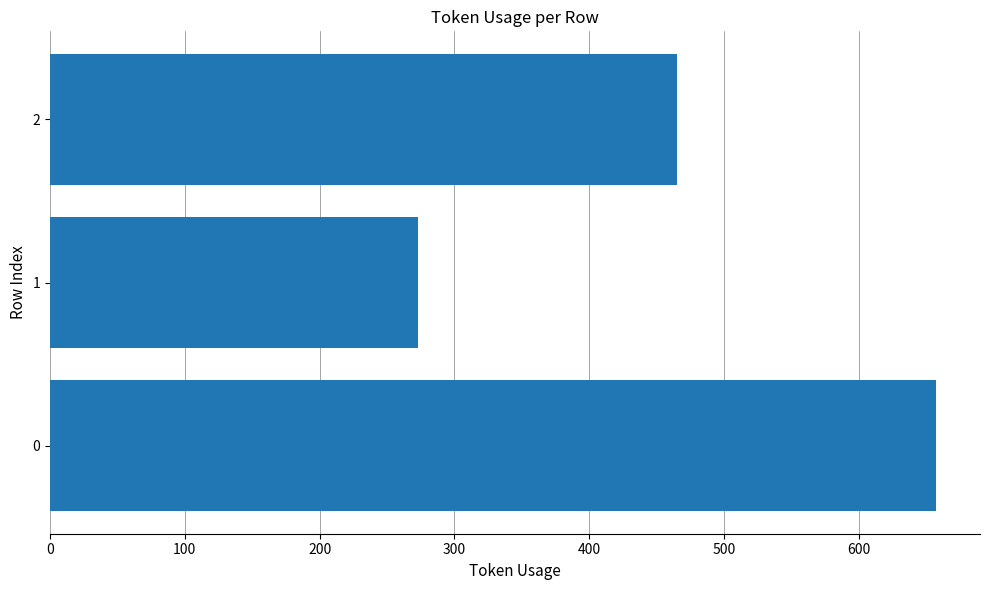

What is the average value?

465